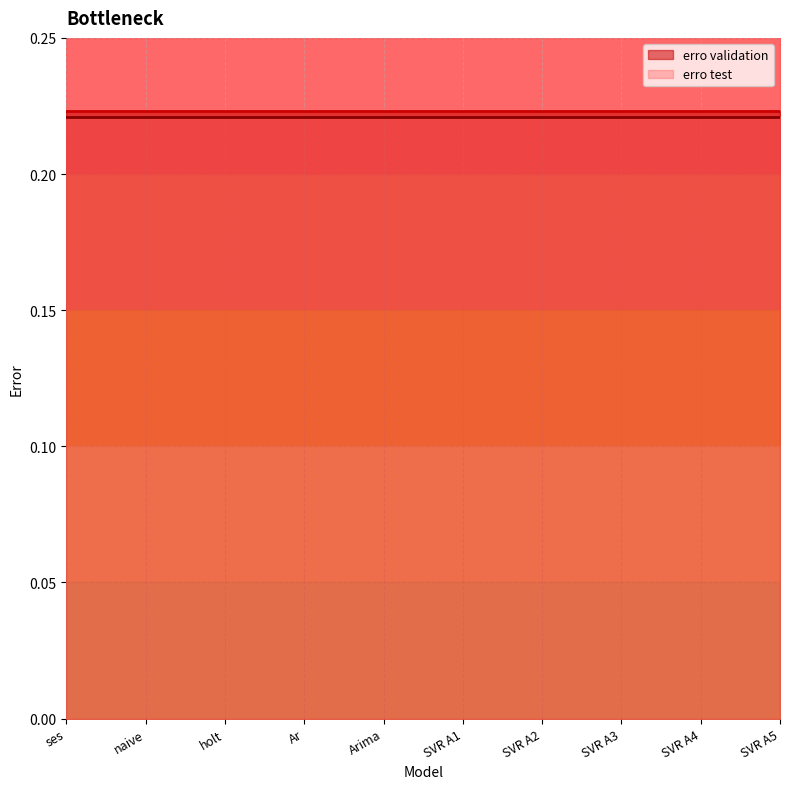

Count the number of categories in the chart.

10